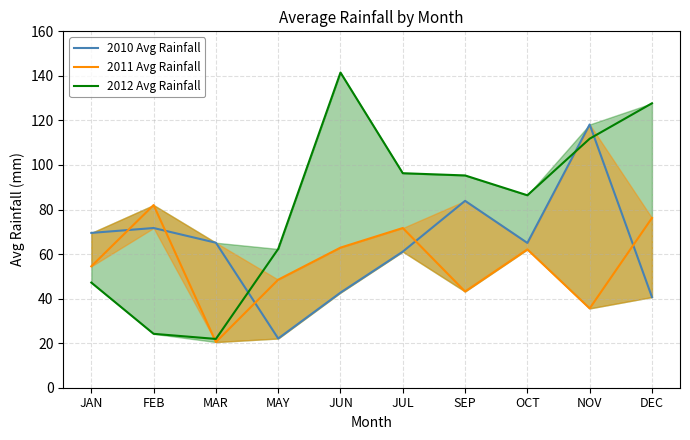

Reading left to right, what are all the values shown in this chart?

2010 Avg Rainfall: 69.5	71.7	65.1	22.1	42.7	61.1	83.9	65.0	118.2	40.7
2011 Avg Rainfall: 54.5	82.0	20.5	48.5	62.9	71.7	43.2	62.1	35.6	76.2
2012 Avg Rainfall: 47.2	24.2	21.9	62.3	141.5	96.3	95.3	86.4	111.8	127.7